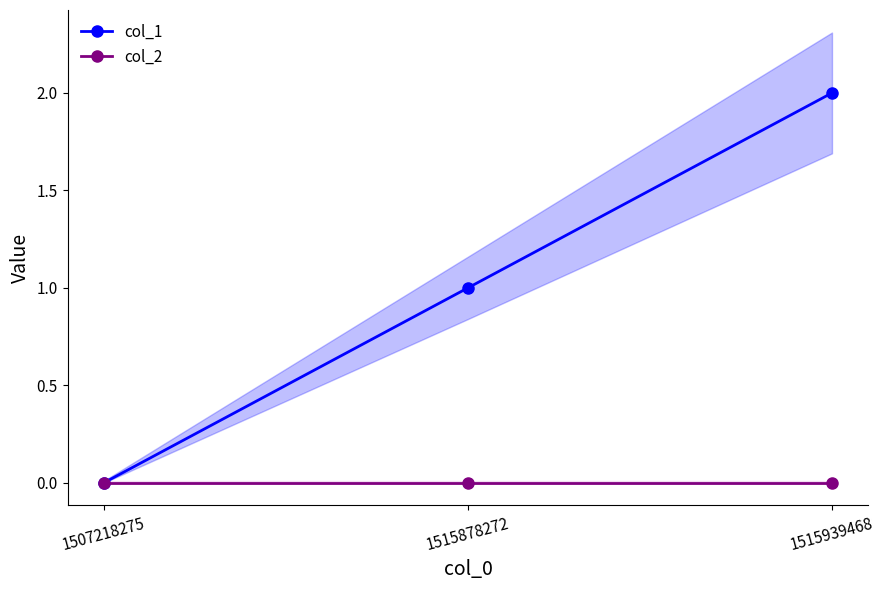

Which series has the largest total across all categories?

col_1